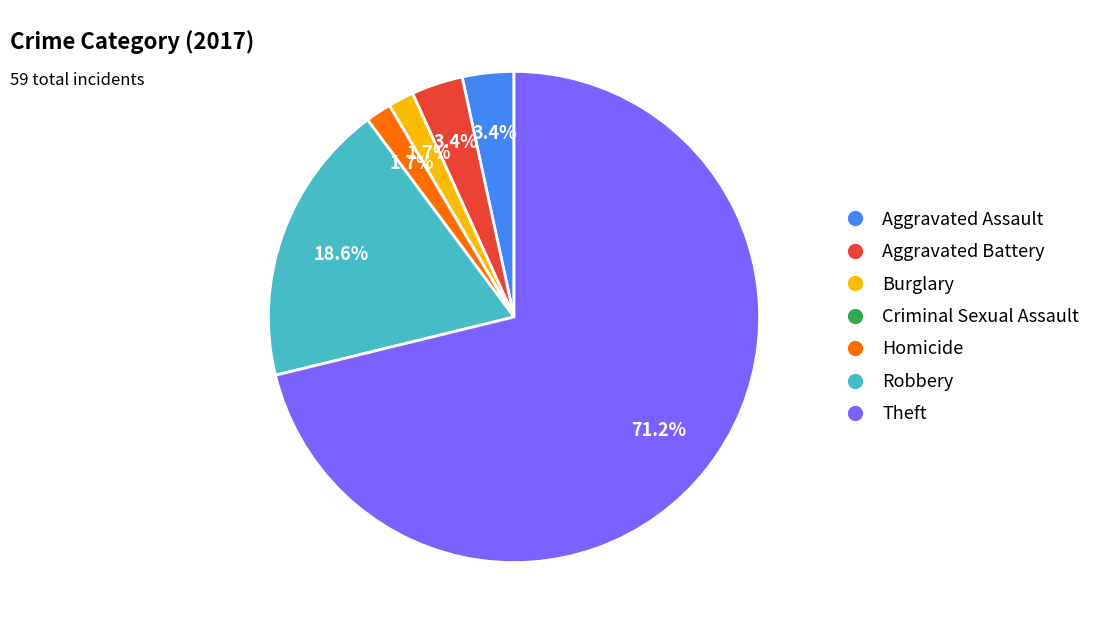

Is Aggravated Battery the majority of the pie?

No